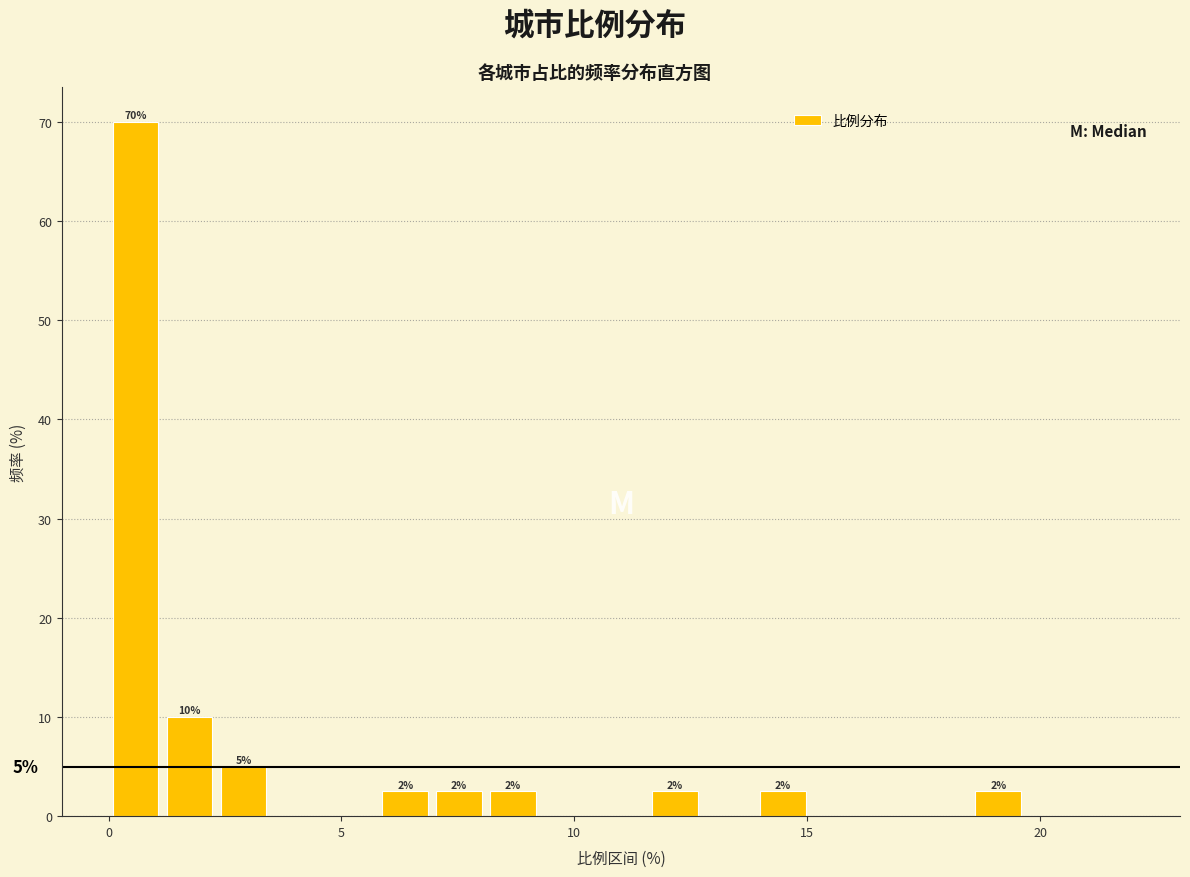

Read against the x-axis, roughly where is the centre of the tallest bar?

0.5